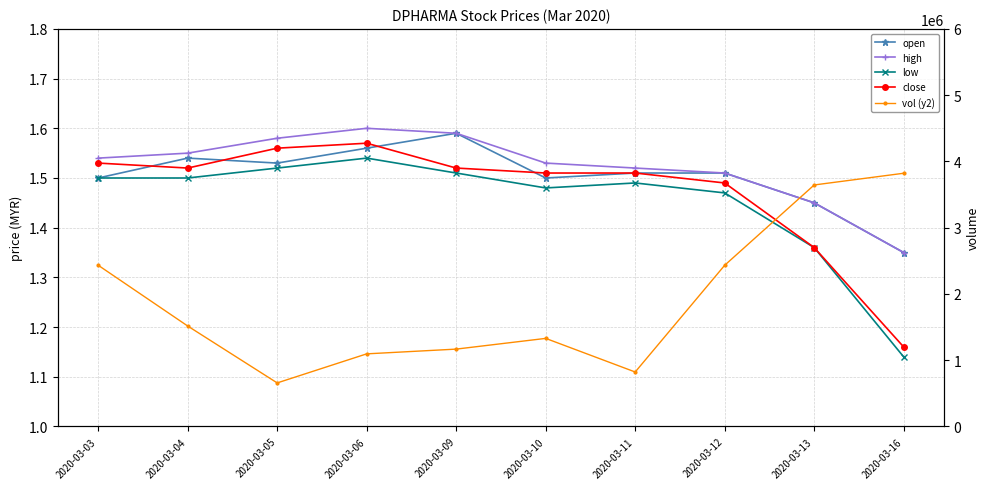

What are all the series names shown in the legend?

open, high, low, close, vol (y2)